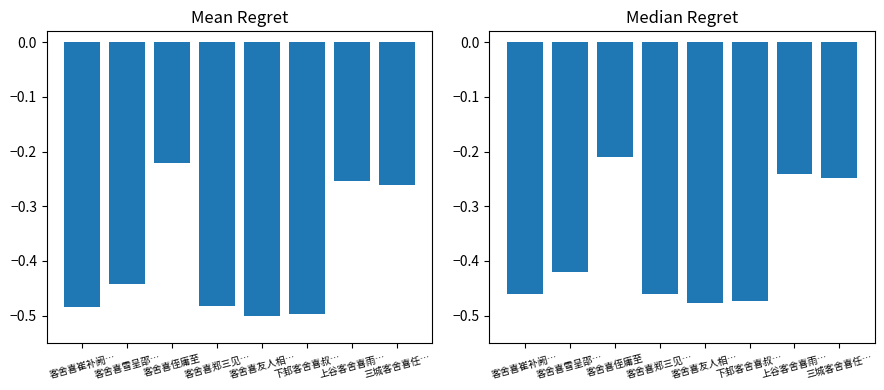

True or false: the data shows -0.4 at 客舍喜雪呈邵….

True